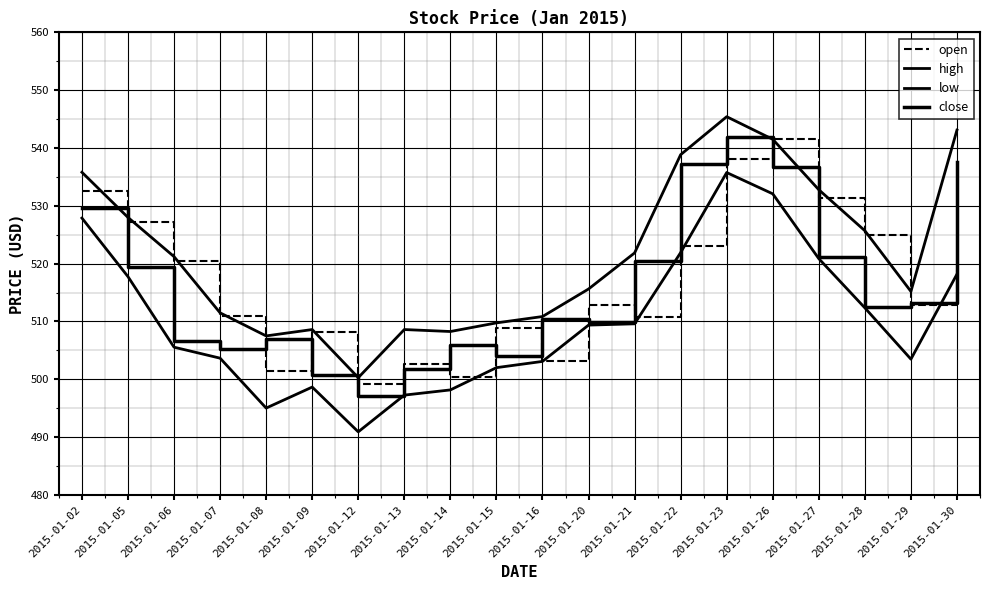

Is it true that low equals 497.3 at 2015-01-13?

True